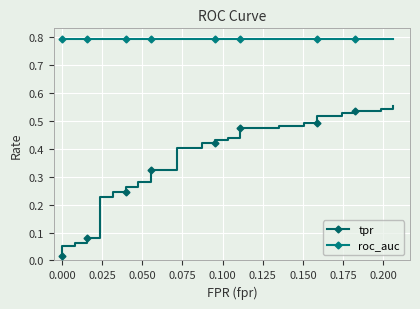

What is the value of the roc_auc point at the 1st from the left?

0.8